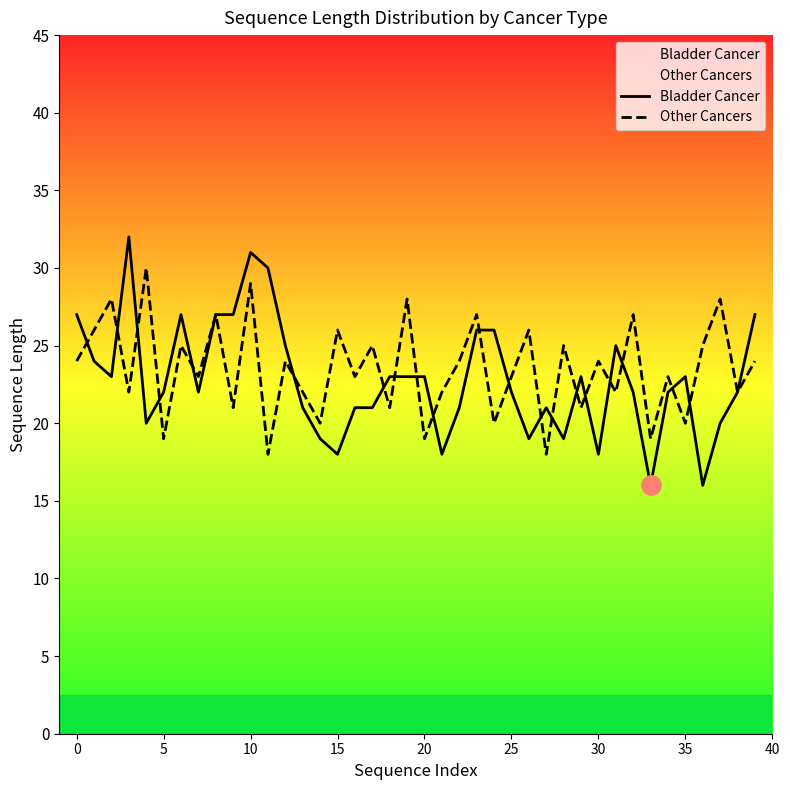

What is the average value of the Other Cancers series?

24